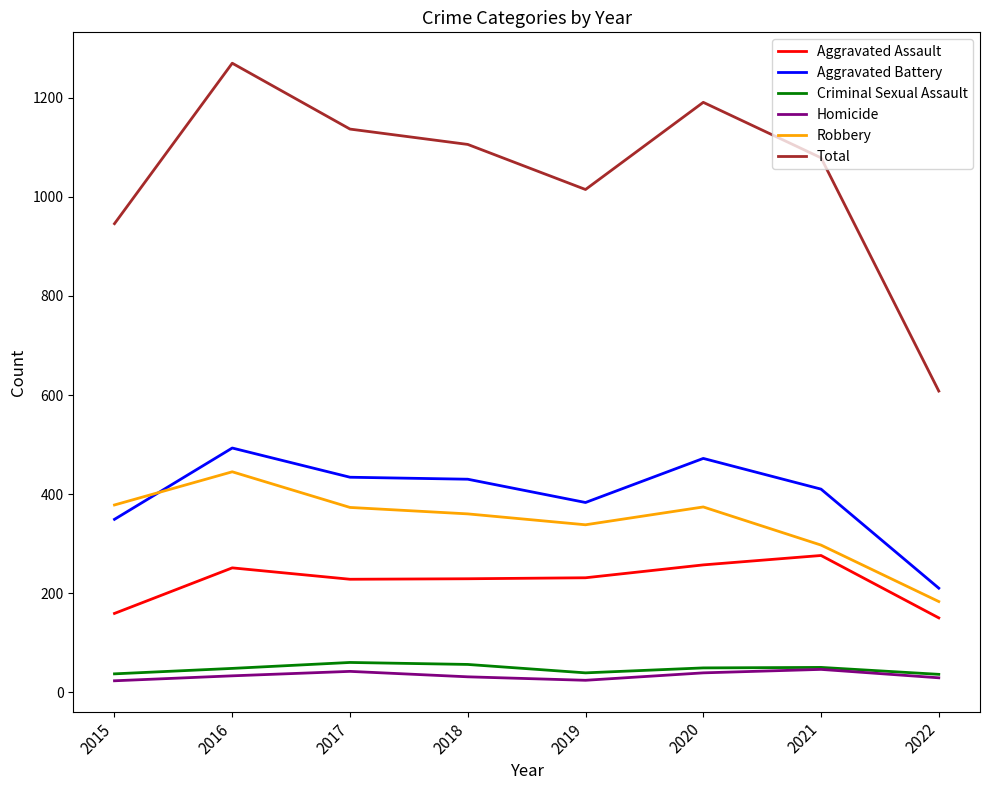

Is the value of Aggravated Battery at 2015 greater than the value of Criminal Sexual Assault at 2015?

Yes